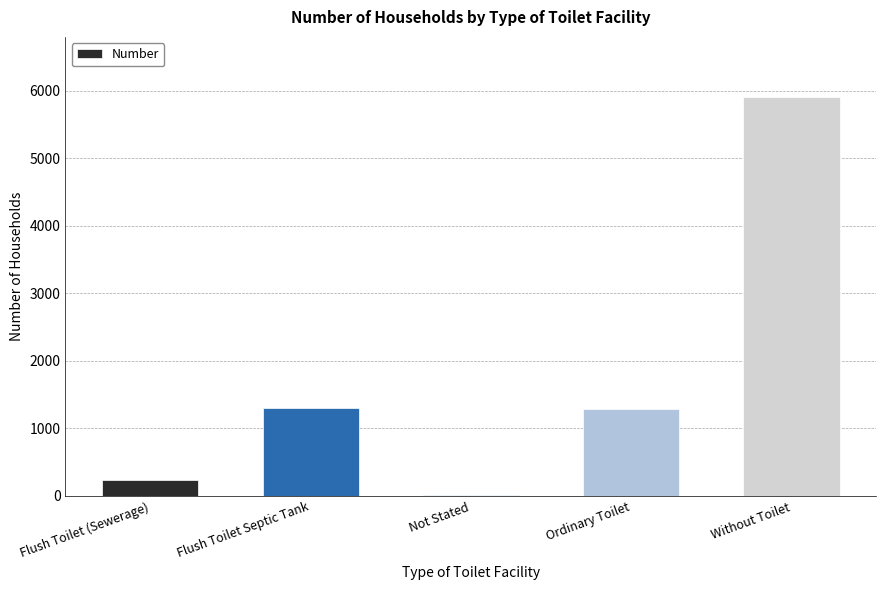

True or false: the data shows 1300 at Flush Toilet Septic Tank.

True